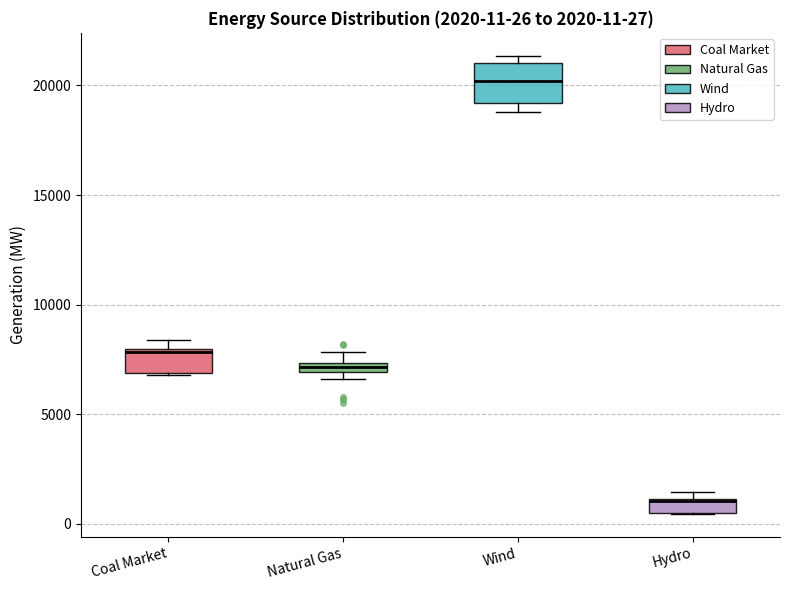

Which box is the tallest, from its lower edge to its upper edge?

Wind